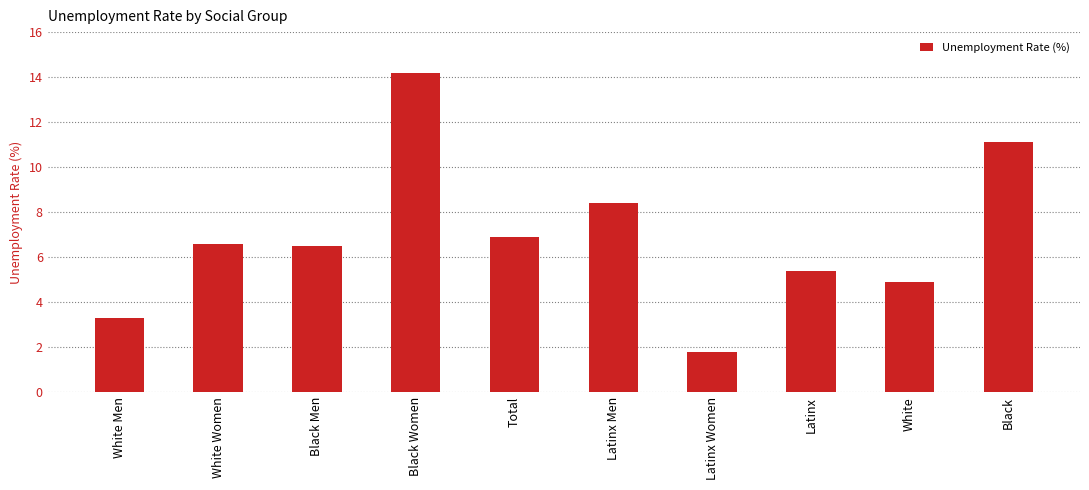

Reading left to right, transcribe all the data shown in this chart.

3.3	6.6	6.5	14.2	6.9	8.4	1.8	5.4	4.9	11.1